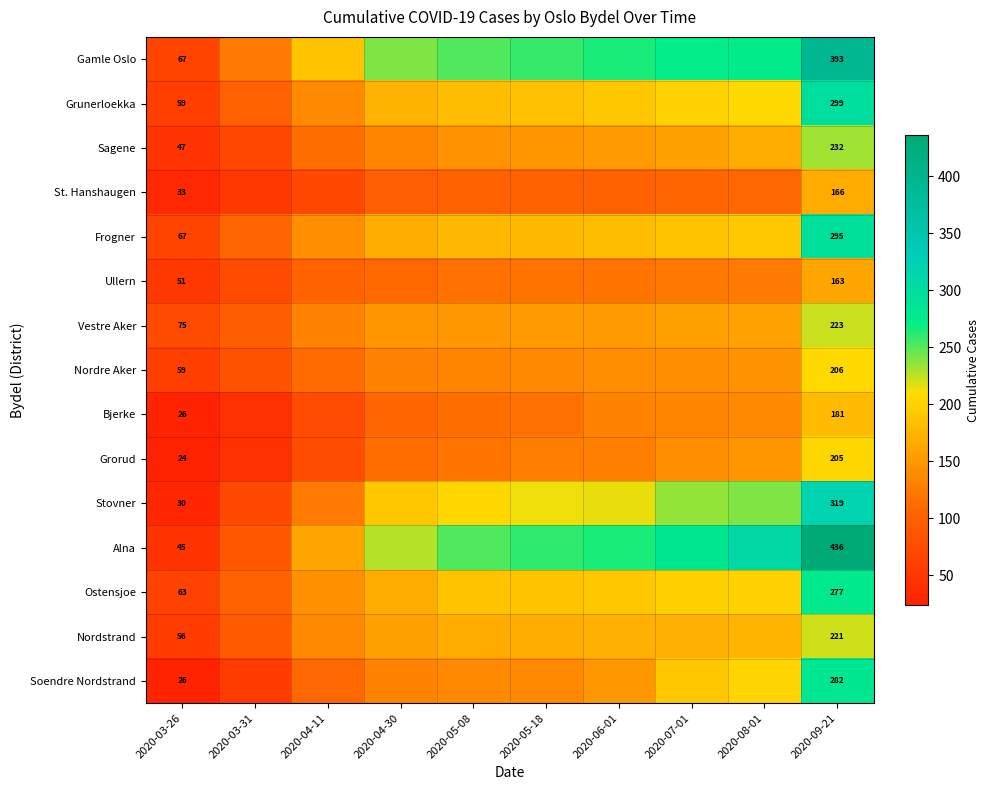

What is the maximum value shown in the chart?

436